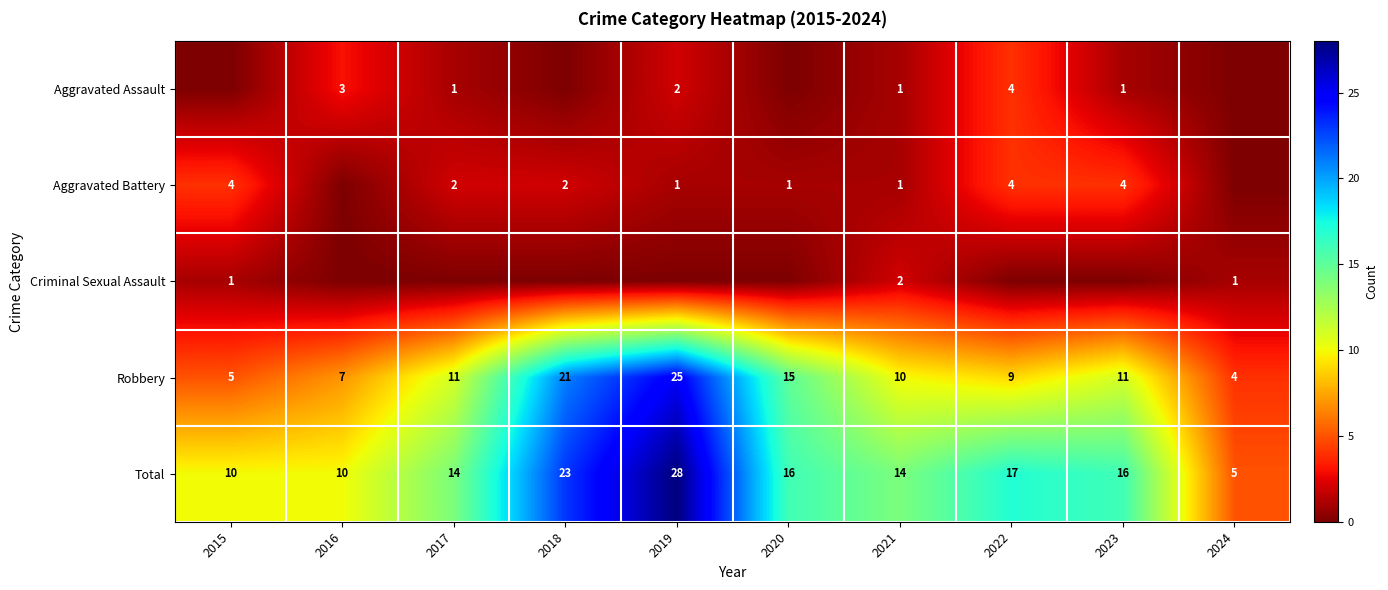

The value of Aggravated Battery at 2022 is 6. True or false?

False